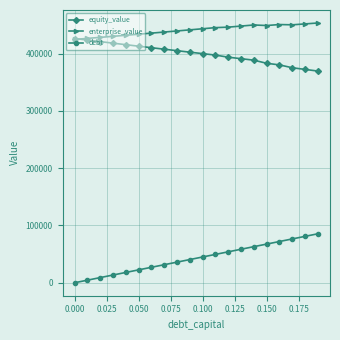

Which series has the widest spread of values?

debt